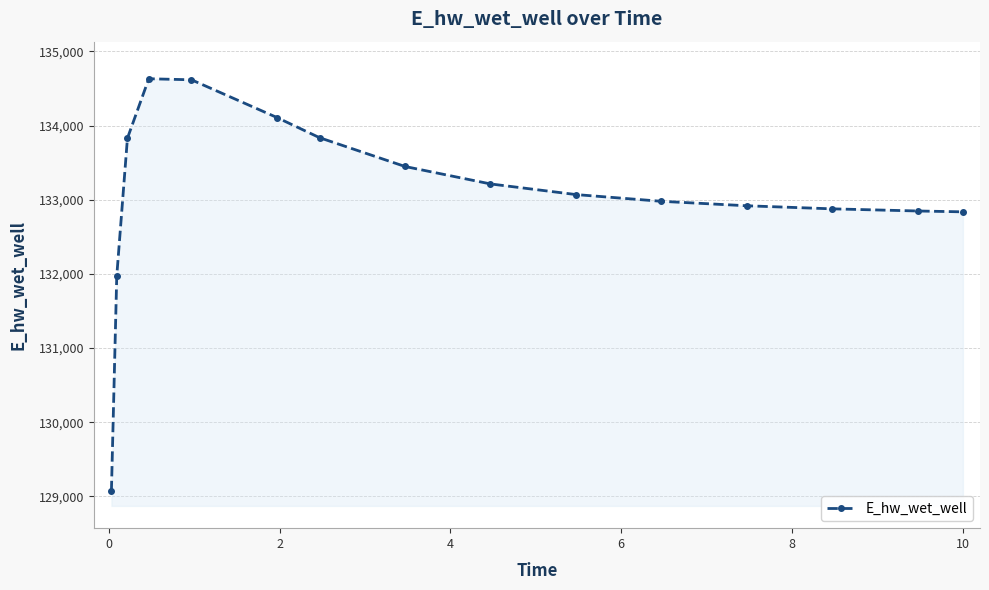

What is the greatest value displayed?

134632.3